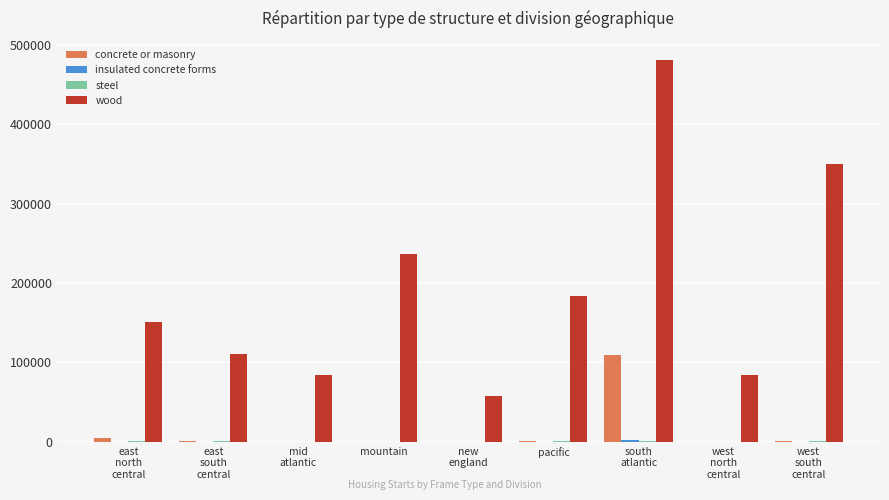

Are the bars horizontal?

No